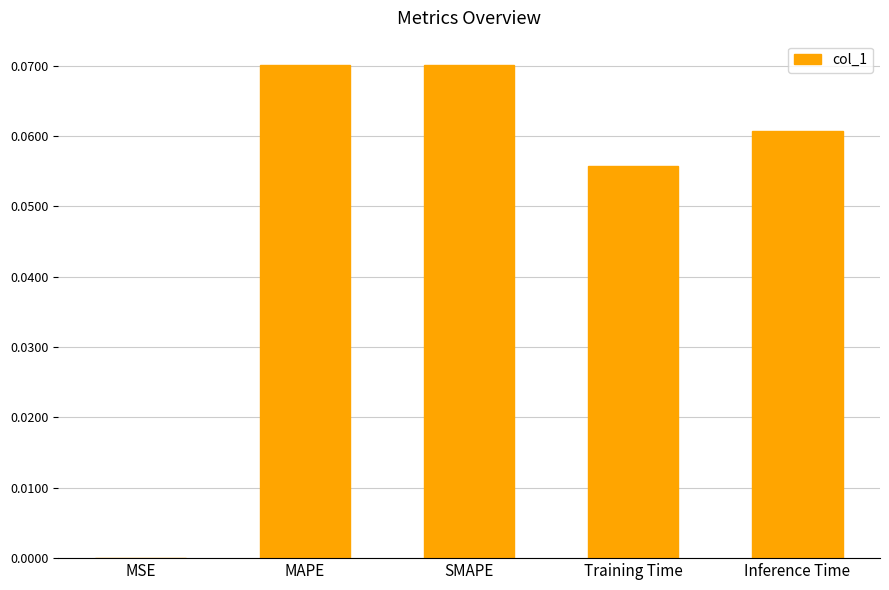

What is the sum of all values?

0.3